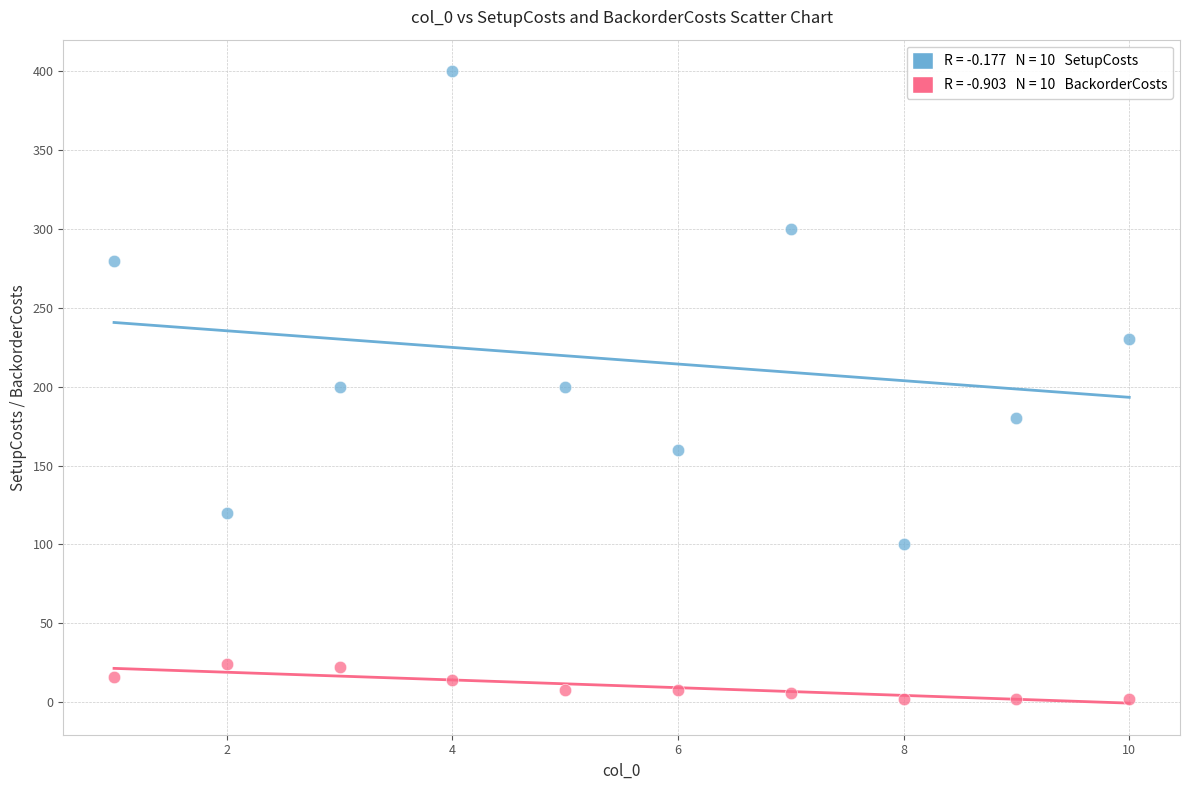

Across all data points, what is the range of X values (max minus min)?

9